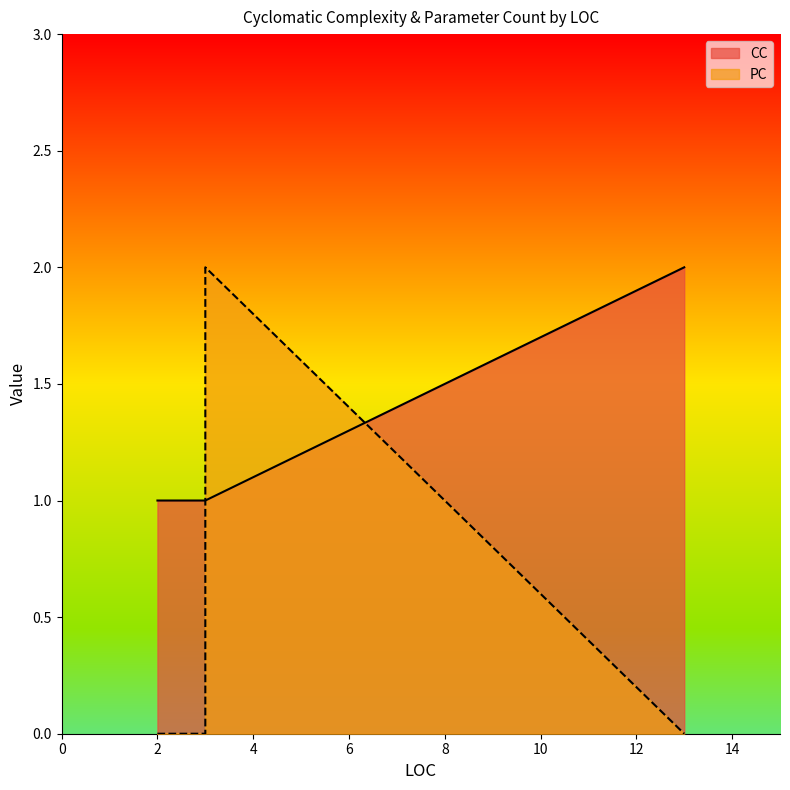

List the labels in order of value, largest first.

3, 3, 13, 2